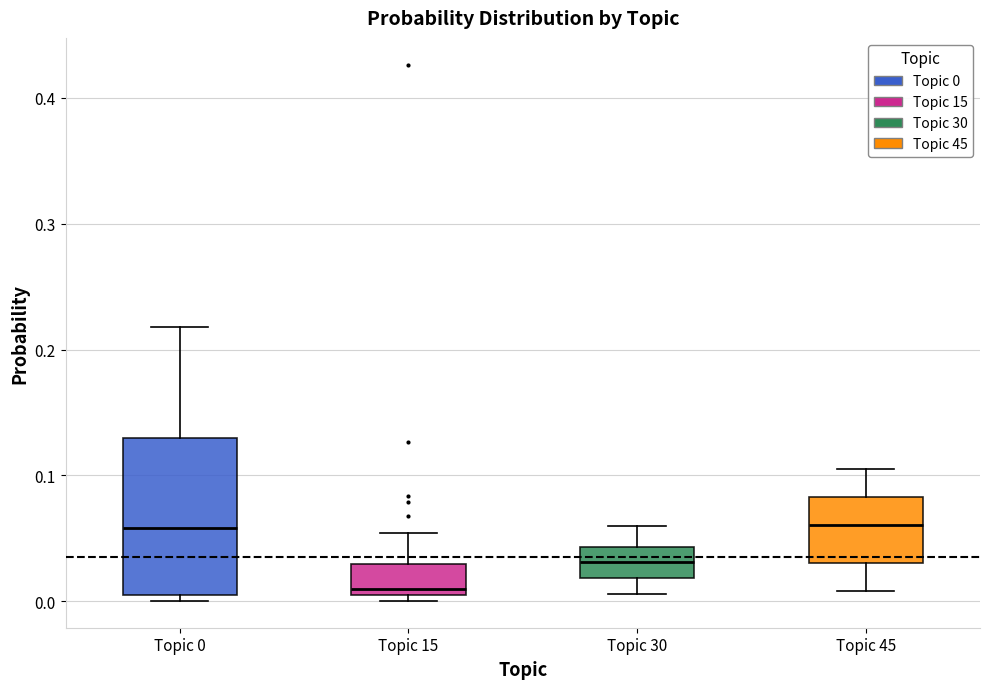

Reading left to right, transcribe this box plot: for each box, give where its median line is, the range the box spans, and where its two whiskers end, as read against the y-axis. The values are not printed on the chart, so give them approximately, as read against the axis.

Topic 0: median 0.06, box 0.01 to 0.13, whiskers 0.00 to 0.22
Topic 15: median 0.01 (just above the box's lower edge), box 0.01 to 0.03, whiskers 0.00 to 0.05
Topic 30: median 0.03, box 0.02 to 0.04, whiskers 0.01 to 0.06
Topic 45: median 0.06, box 0.03 to 0.08, whiskers 0.01 to 0.11